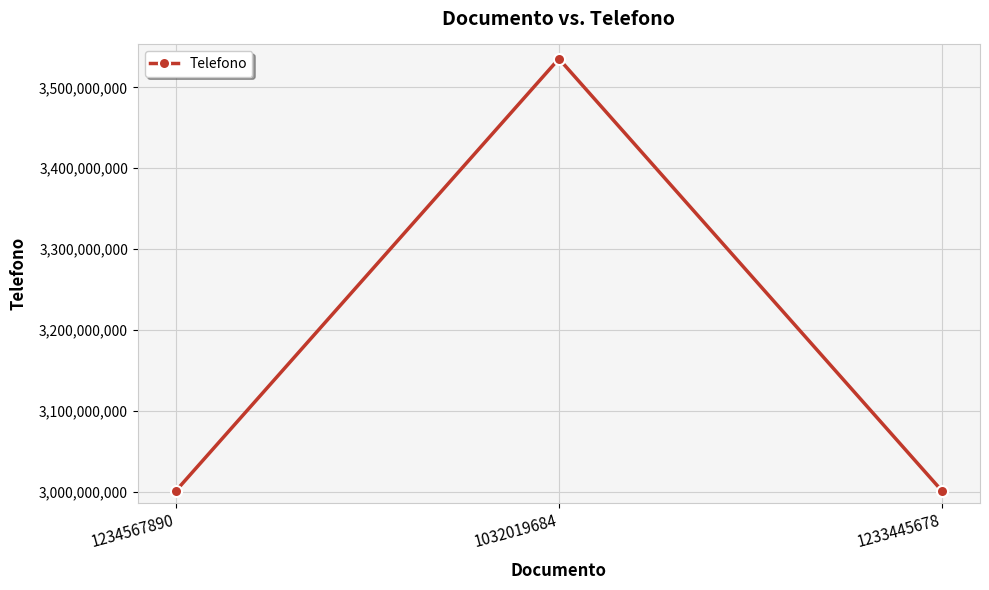

Count the number of data series in this chart.

1